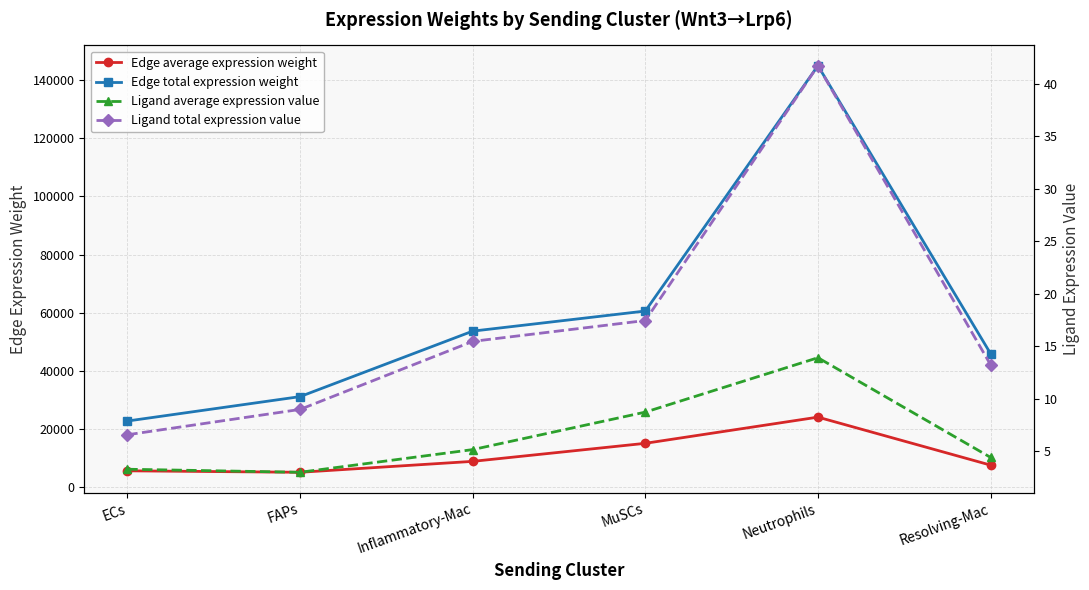

Which series has the largest total across all categories?

Edge total expression weight